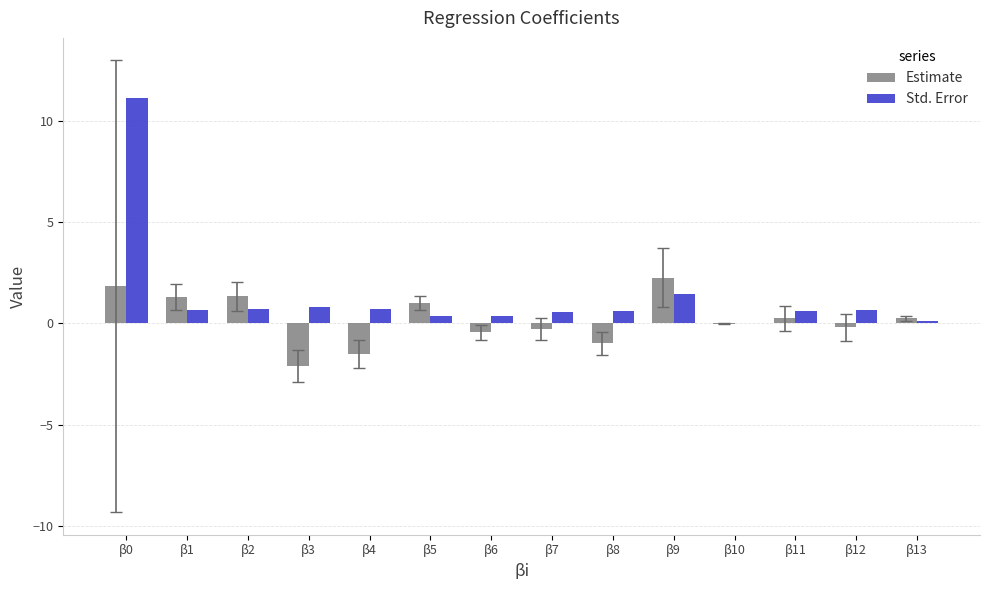

At which label is Std. Error closest to 5?

β9